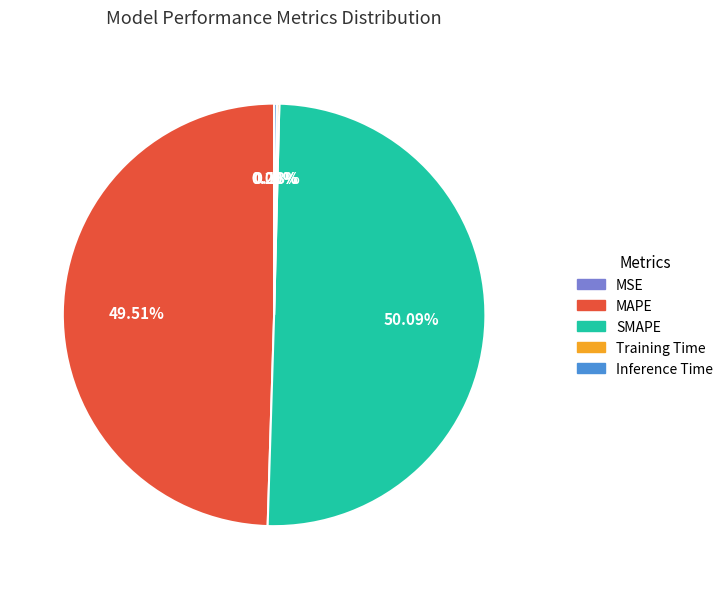

Which slice is the largest?

SMAPE